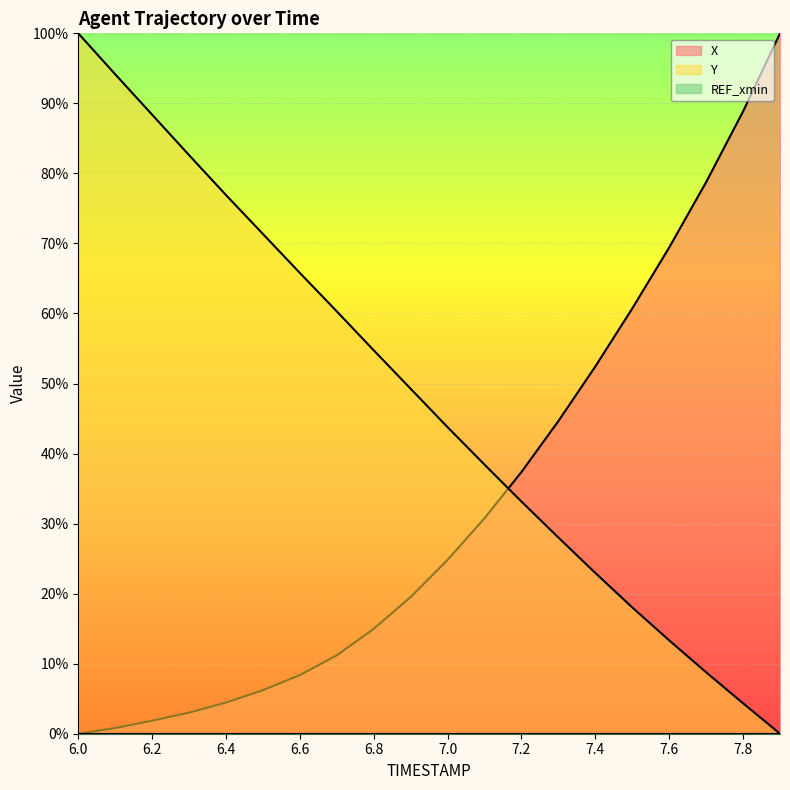

Where is Y nearest to the value 50?

6.9